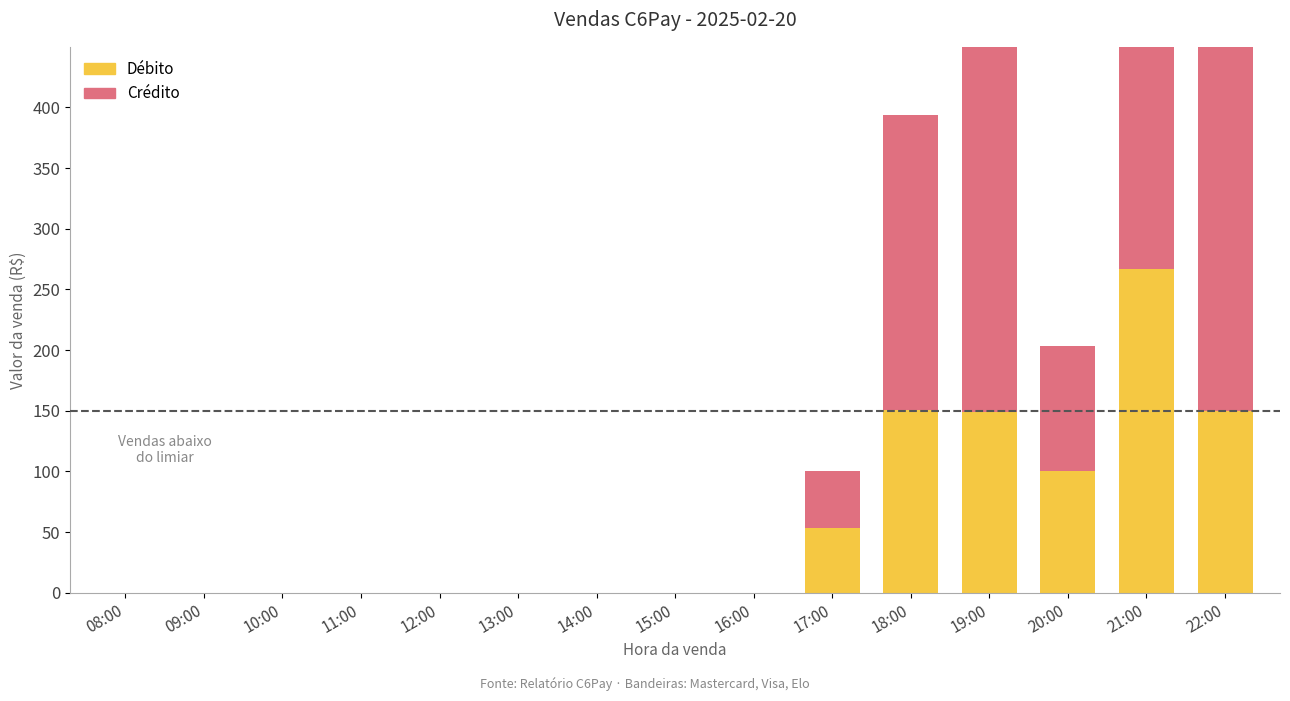

What is the difference between the Débito values at 21:00 and 22:00?

116.6